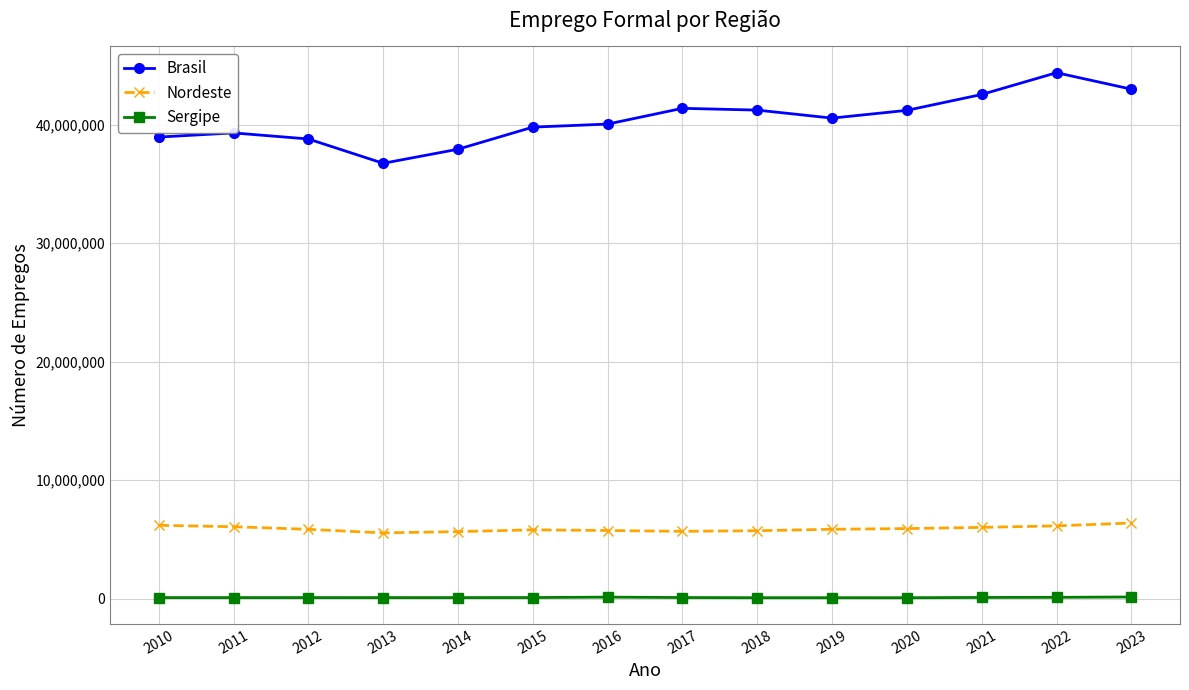

Which series has the largest total across all categories?

Brasil